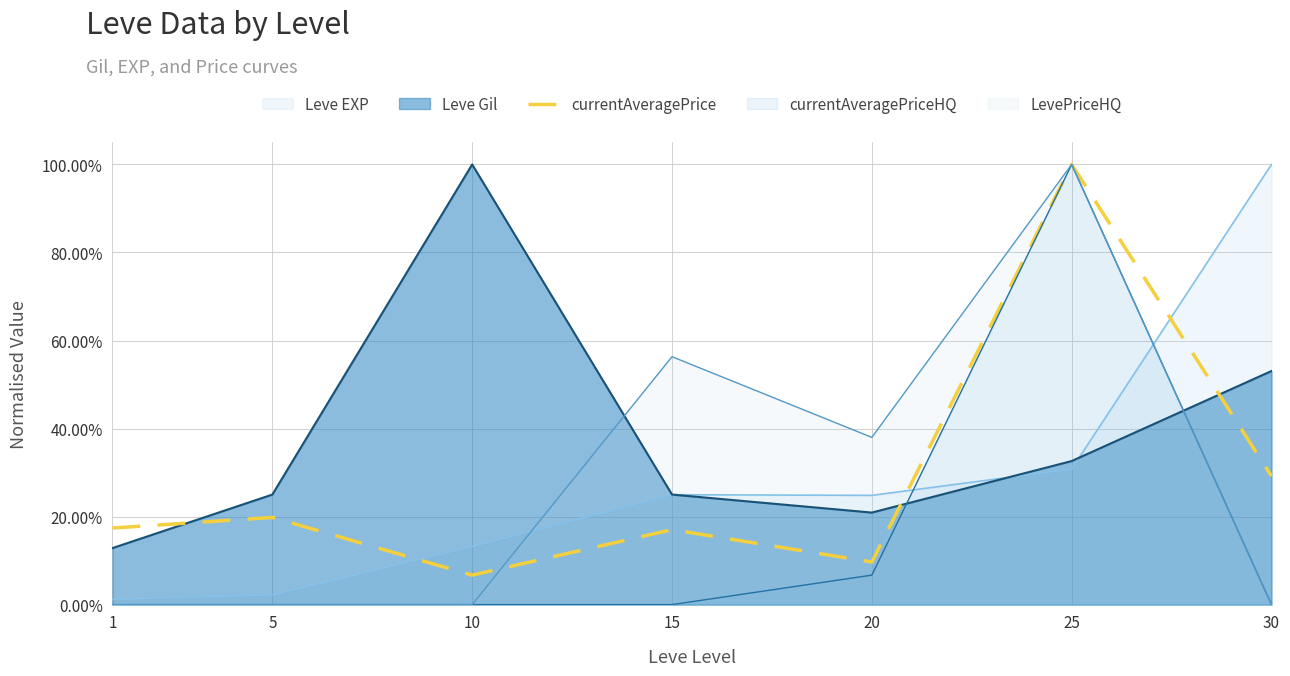

What is the value of the 6th point from the left?

1.0